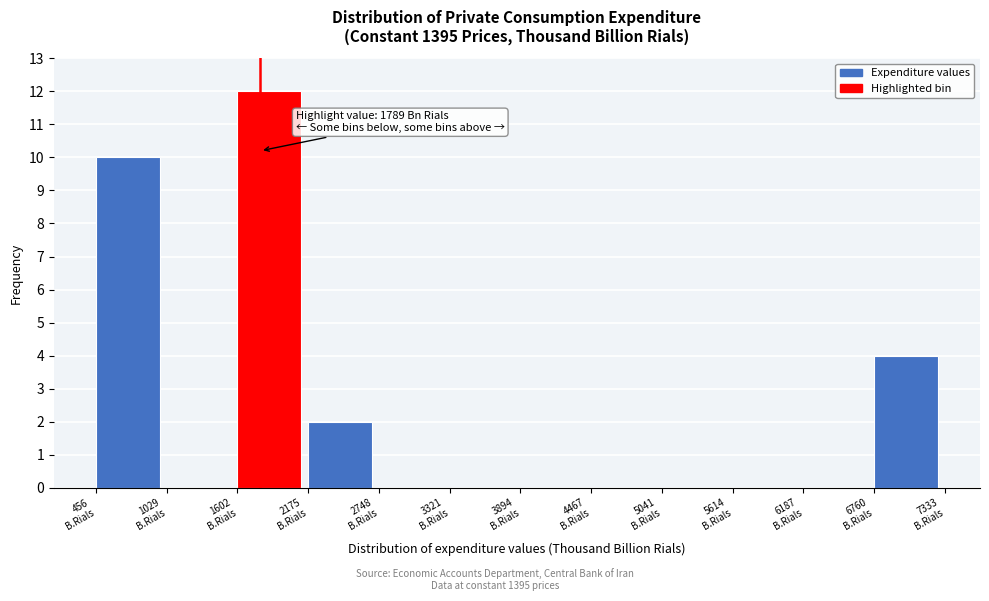

Over which range of the x-axis is the bar tallest?

1600 to 2200